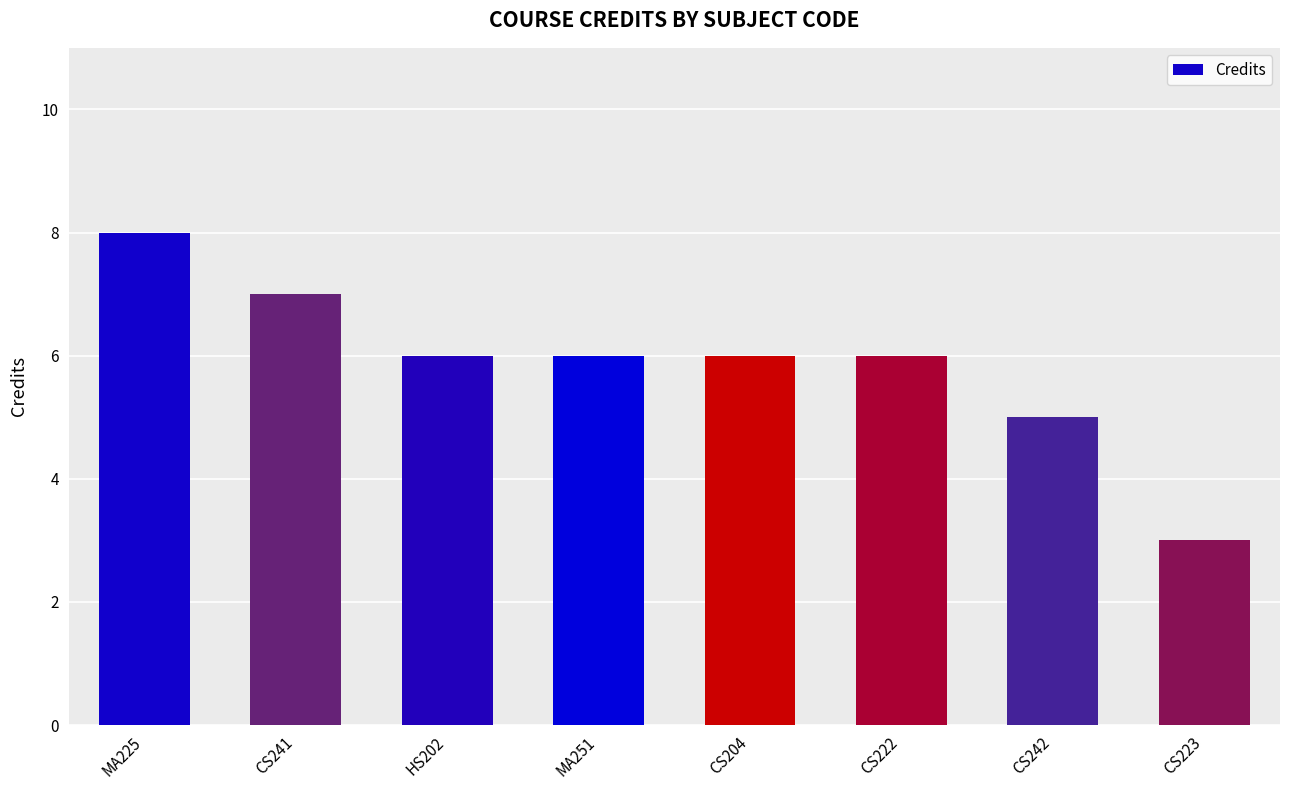

What is the greatest value displayed?

8